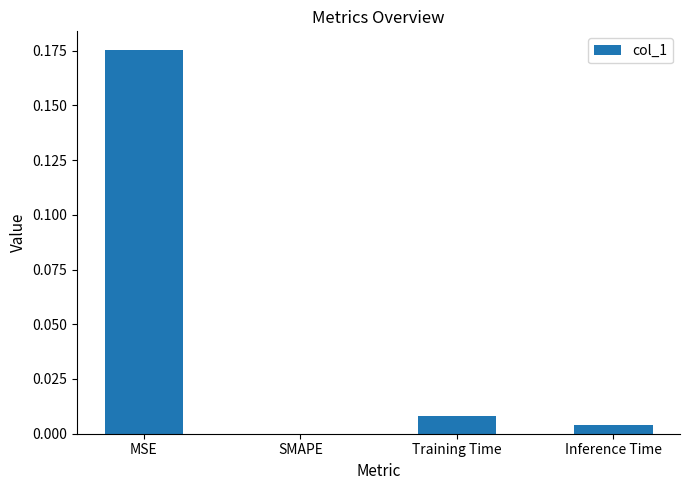

Count the number of values greater than 0.

3